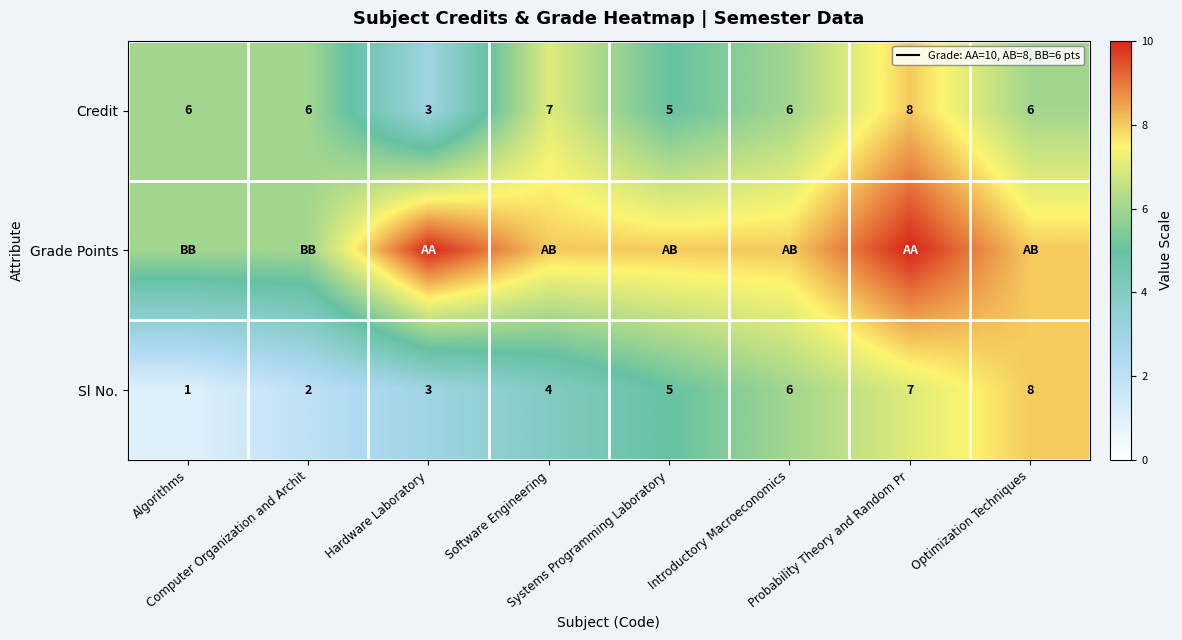

Count the Sl No. values in the range 3 to 7.

5